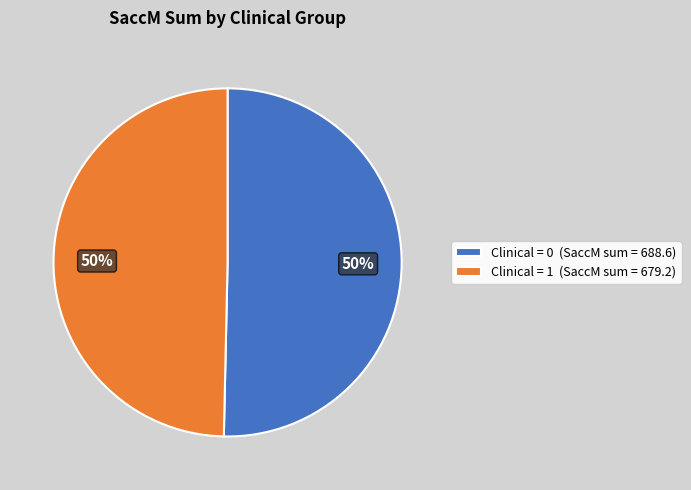

The Clinical = 1 (SaccM sum = 679.2) slice represents 50% of the pie. True or false?

True